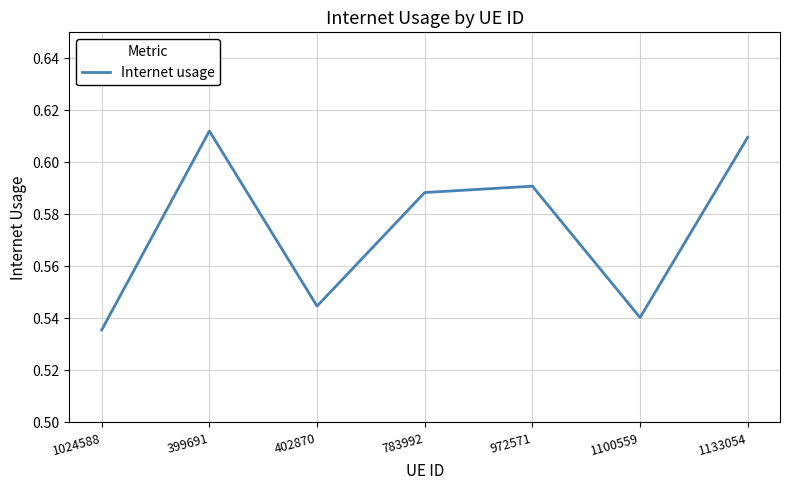

List the labels in order of value, smallest first.

1024588, 1100559, 402870, 783992, 972571, 1133054, 399691